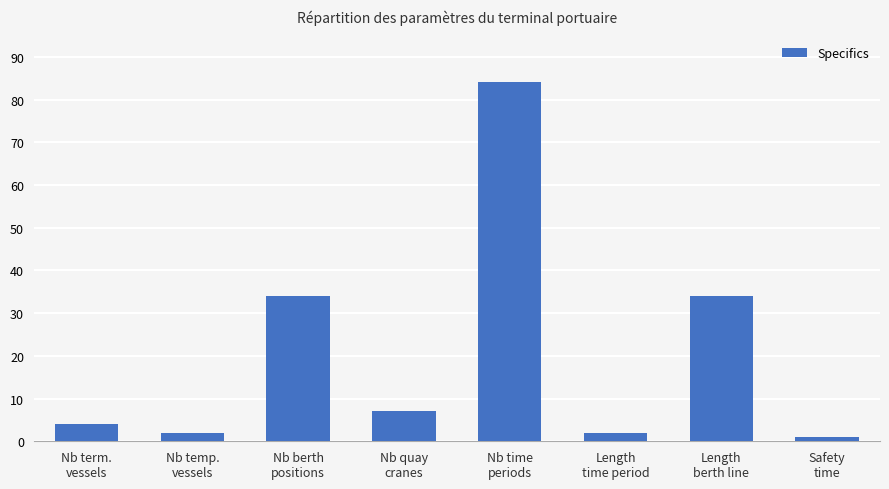

Which has a higher value, Length
berth line or Nb quay
cranes?

Length
berth line